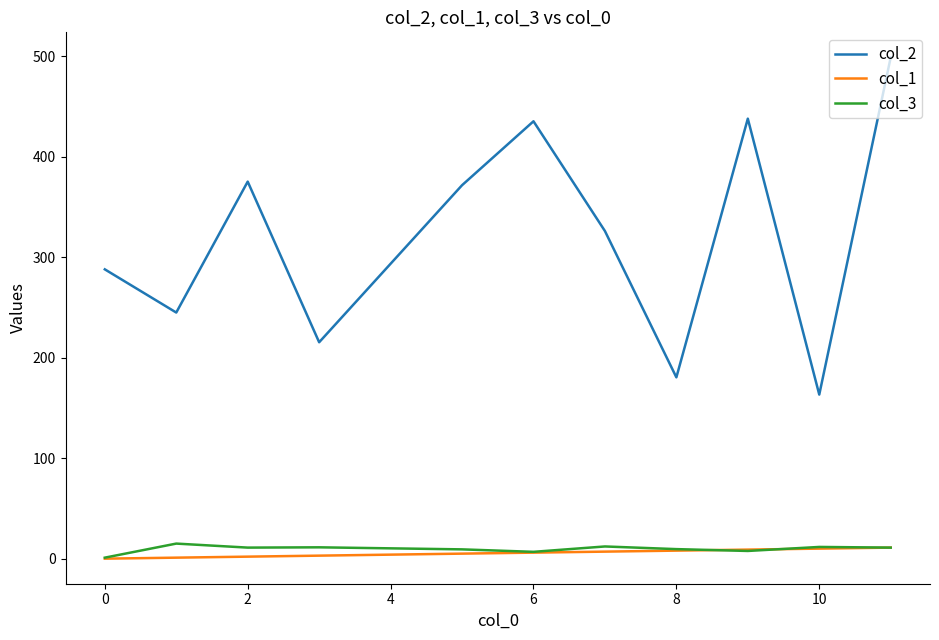

Which series has the largest total across all categories?

col_2